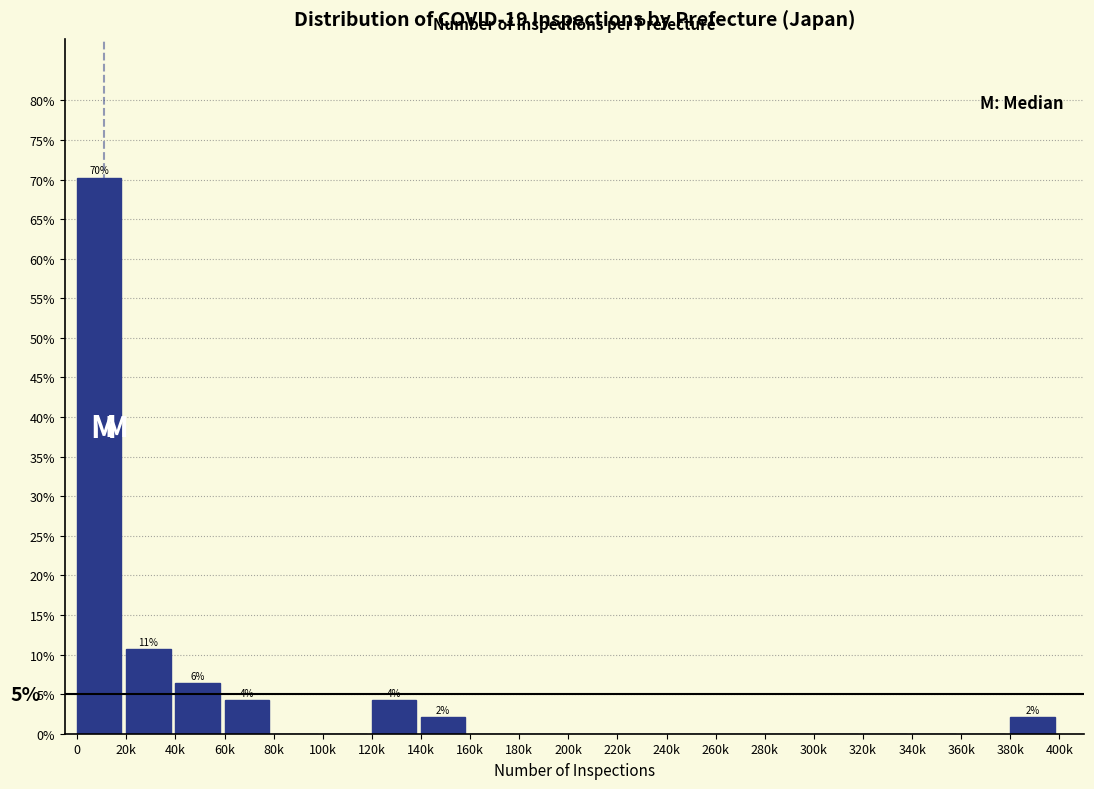

Reading left to right, transcribe all the data shown in this chart.

0=70.2	20k=10.6	40k=6.4	60k=4.3	80k=0.0	100k=0.0	120k=4.3	140k=2.1	160k=0.0	180k=0.0	200k=0.0	220k=0.0	240k=0.0	260k=0.0	280k=0.0	300k=0.0	320k=0.0	340k=0.0	360k=0.0	380k=2.1